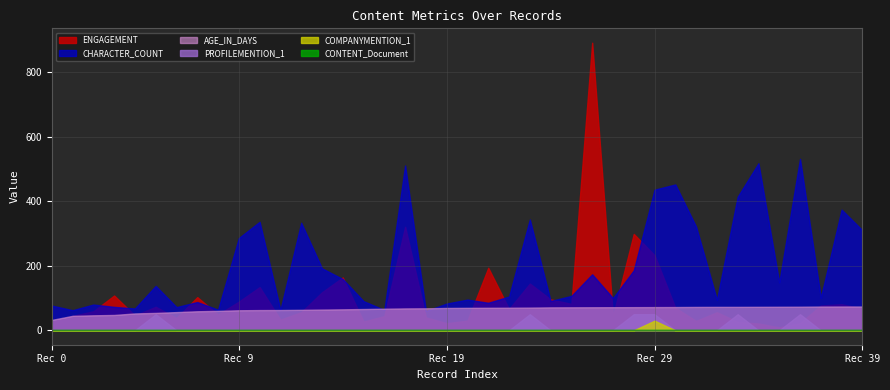

The value of CONTENT_Document at 22 is 0.0. True or false?

True